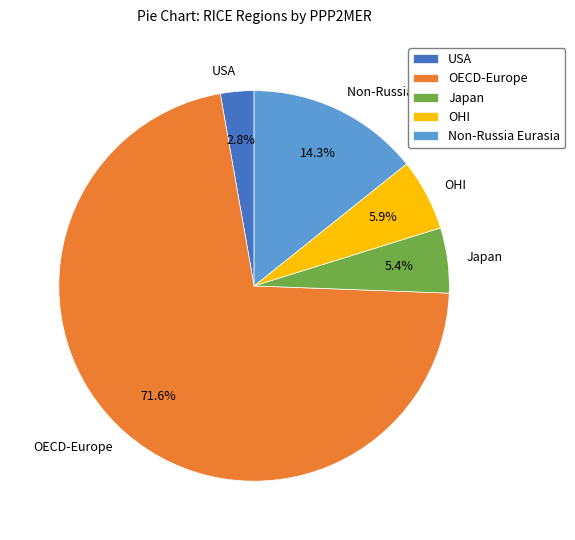

Which has a higher value, Japan or OHI?

OHI